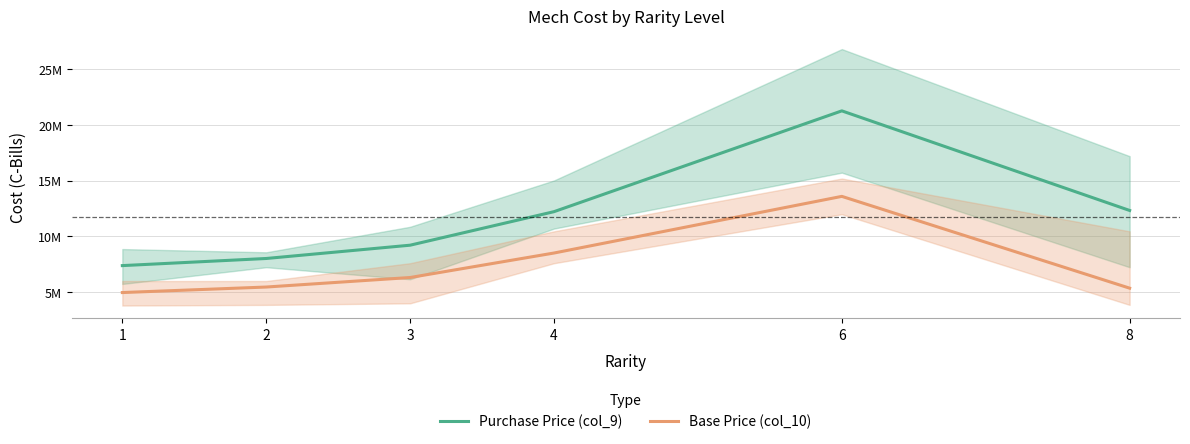

What is the average value of the Base Price (col_10) series?

7370206.1